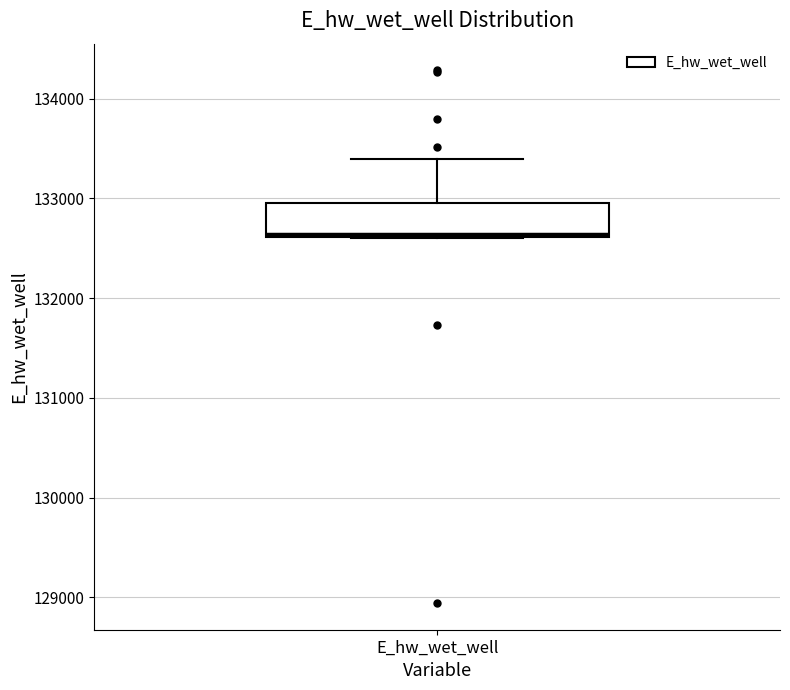

Transcribe this box plot: give where the median line is, the range the box spans, and where the two whiskers end, as read against the y-axis. The values are not printed on the chart, so give them approximately, as read against the axis.

median 132600, box 132600 to 132900, whiskers 132600 to 133400